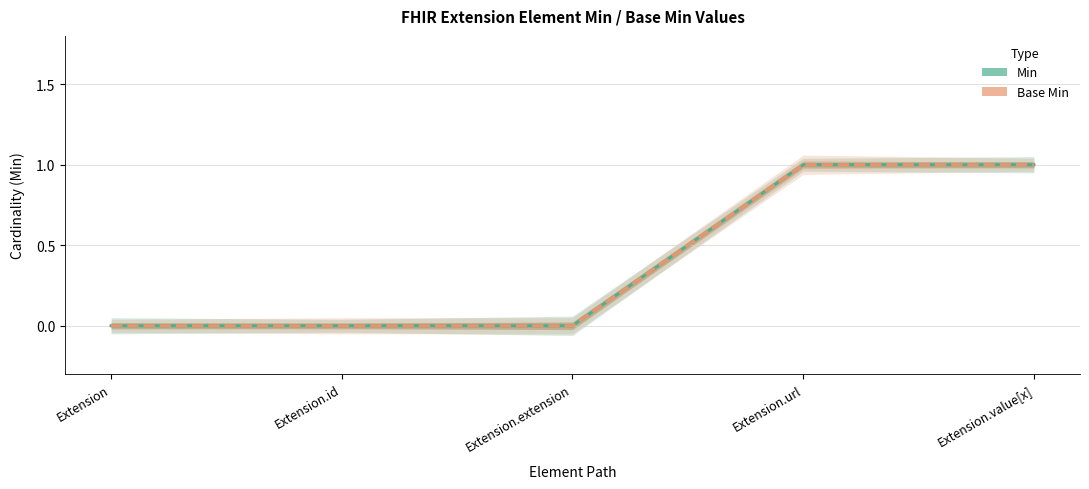

True or false: Min has more than 2 points higher than both neighbors.

False